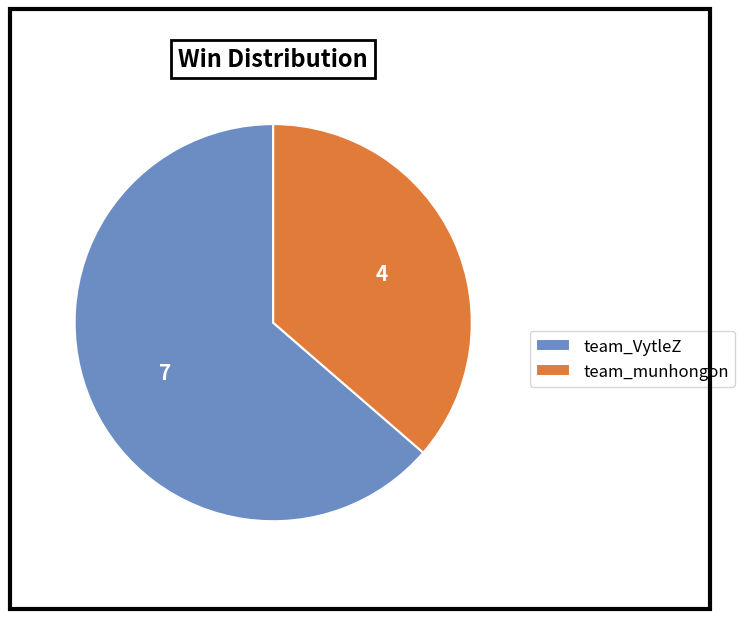

Combined, do team_VytleZ and team_munhongon account for over 50%?

Yes